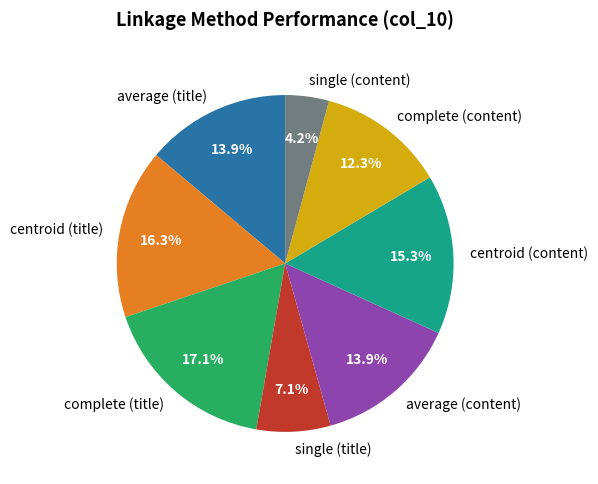

True or false: complete (title) accounts for 17% of the total.

True